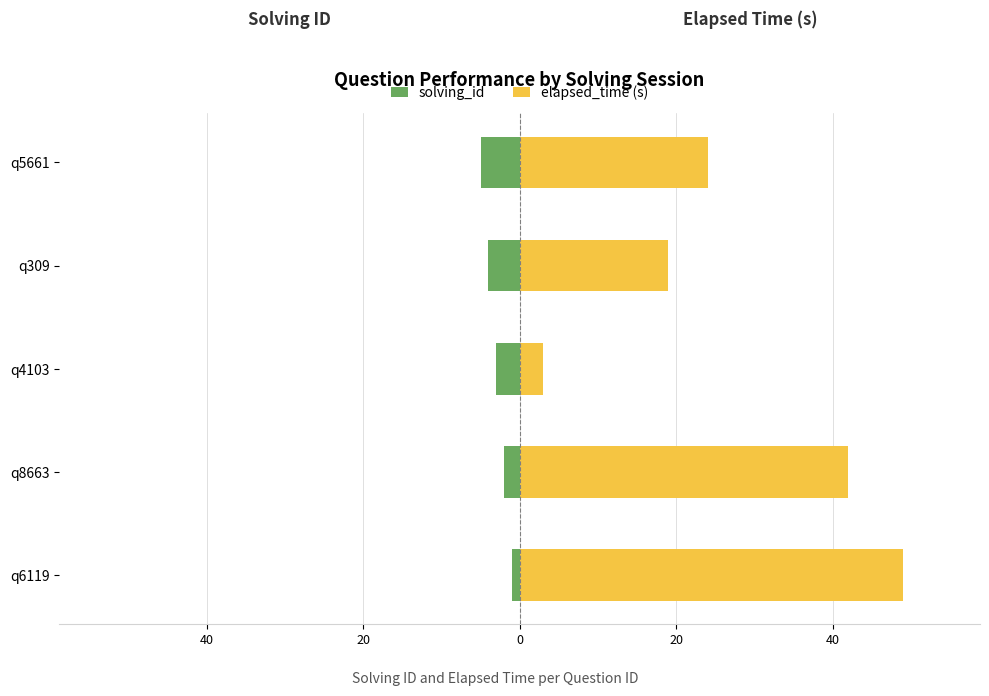

Count the number of categories in the chart.

5